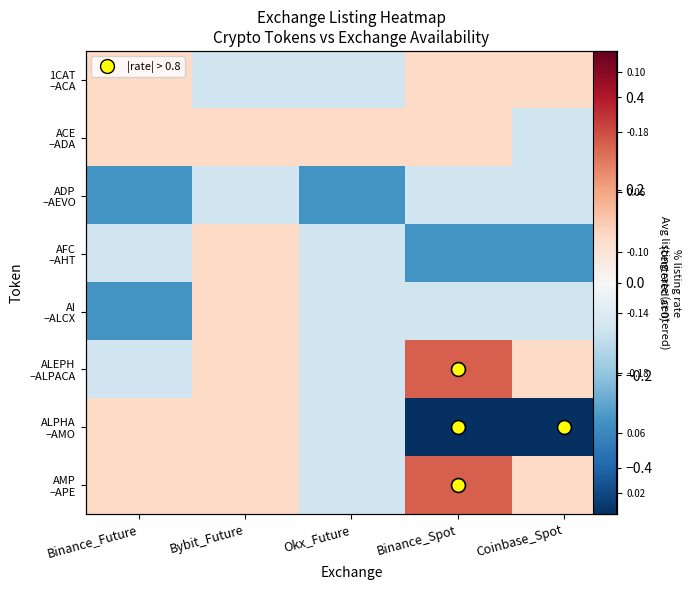

What is the lowest value of the ADP –AEVO series?

-0.3